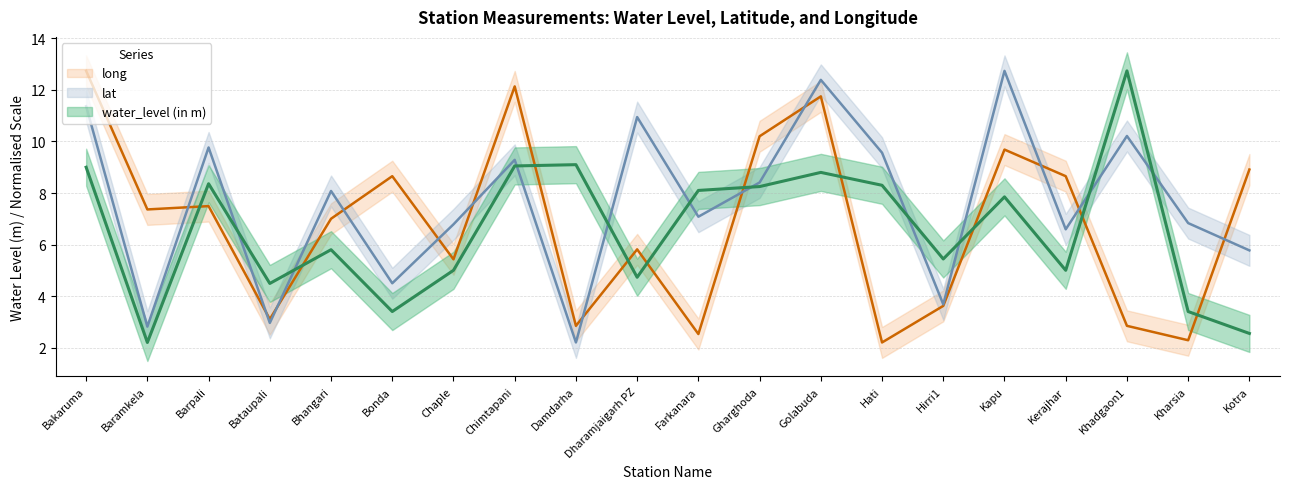

What position from the right is Hati?

7